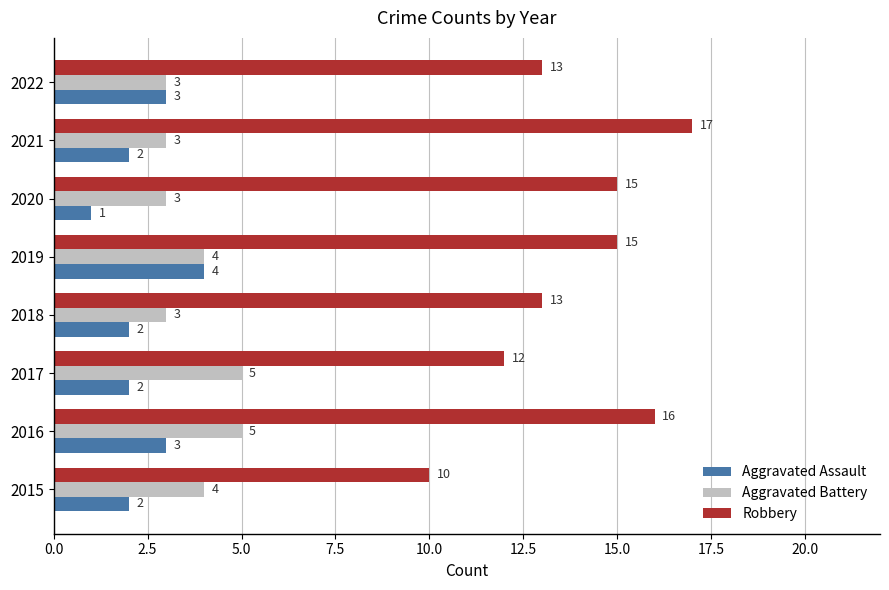

What is the difference between the highest and lowest values at 2021?

15